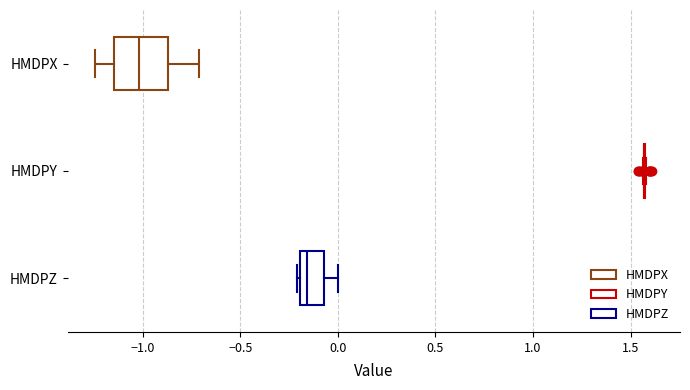

Reading bottom to top, transcribe this box plot: for each box, give where its median line is, the range the box spans, and where its two whiskers end, as read against the x-axis. The values are not printed on the chart, so give them approximately, as read against the axis.

HMDPZ: median -0.15, box -0.20 to -0.05, whiskers -0.20 (just left of the box's left edge) to 0.00
HMDPY: box collapsed to a line at 1.55, whiskers 1.55 to 1.60
HMDPX: median -1.00, box -1.15 to -0.85, whiskers -1.25 to -0.70